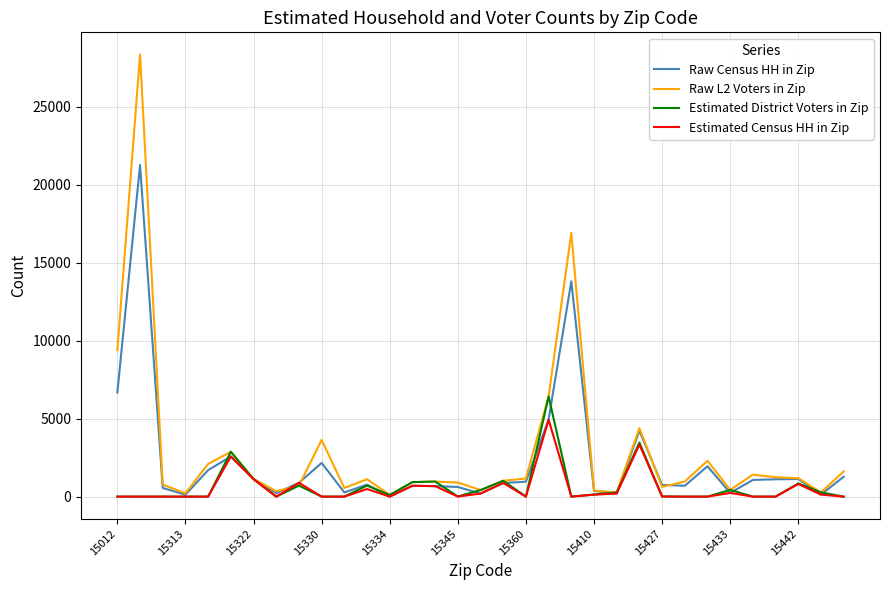

What is the greatest value displayed?

28342